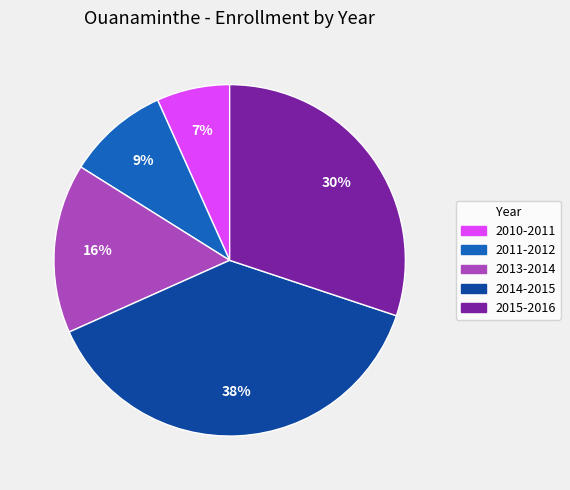

Count the number of slices in the pie.

5